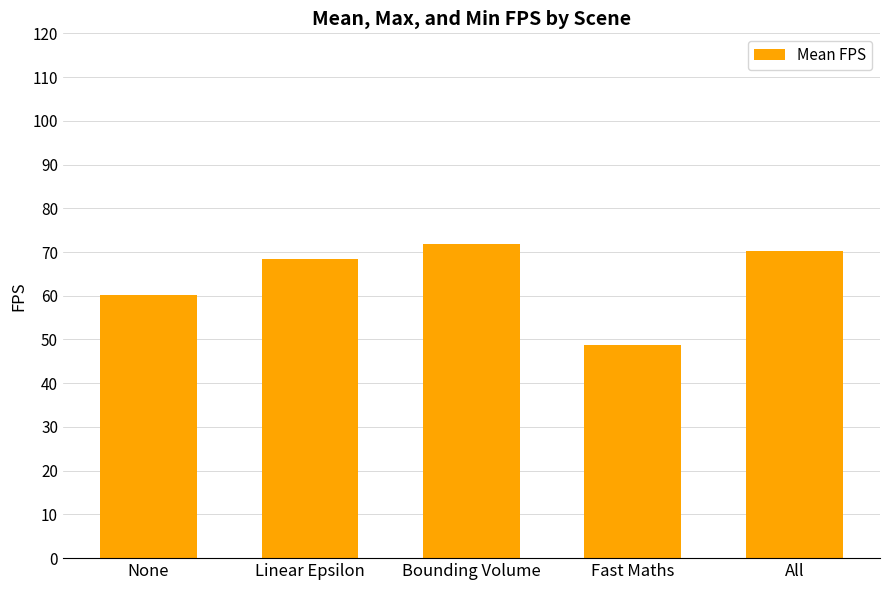

Reading left to right, list all the values displayed in this chart.

60.2	68.4	71.9	48.7	70.2